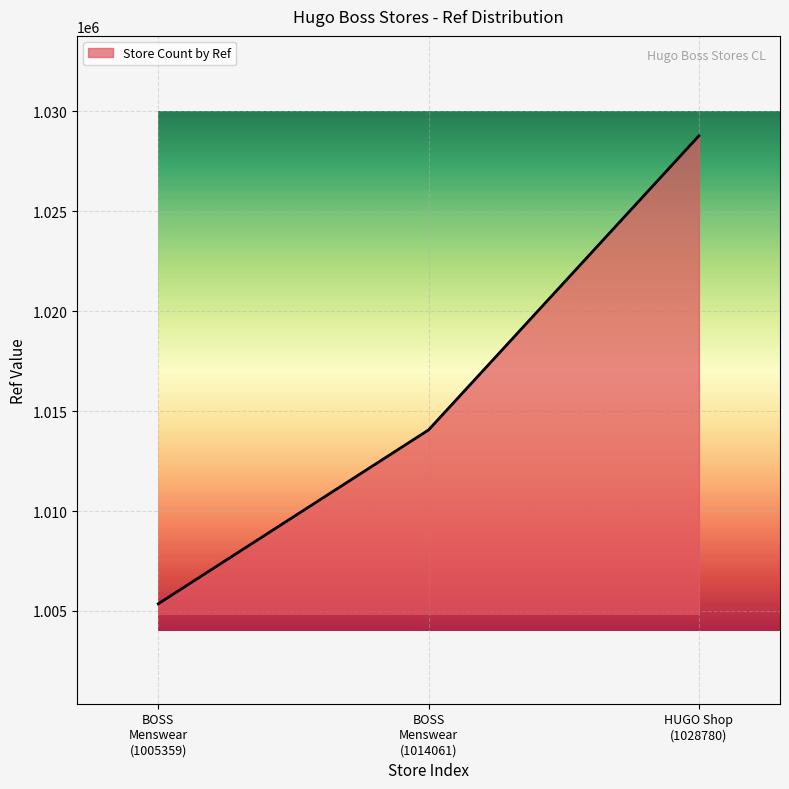

What is the difference between the maximum and minimum values?

23421